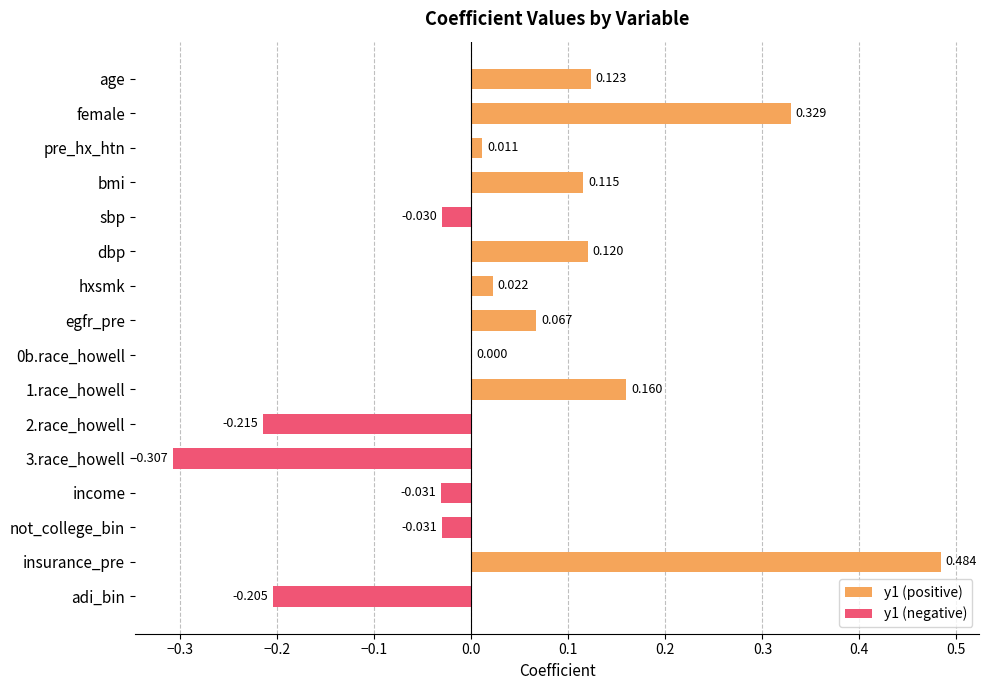

Between hxsmk and sbp, which is larger?

hxsmk